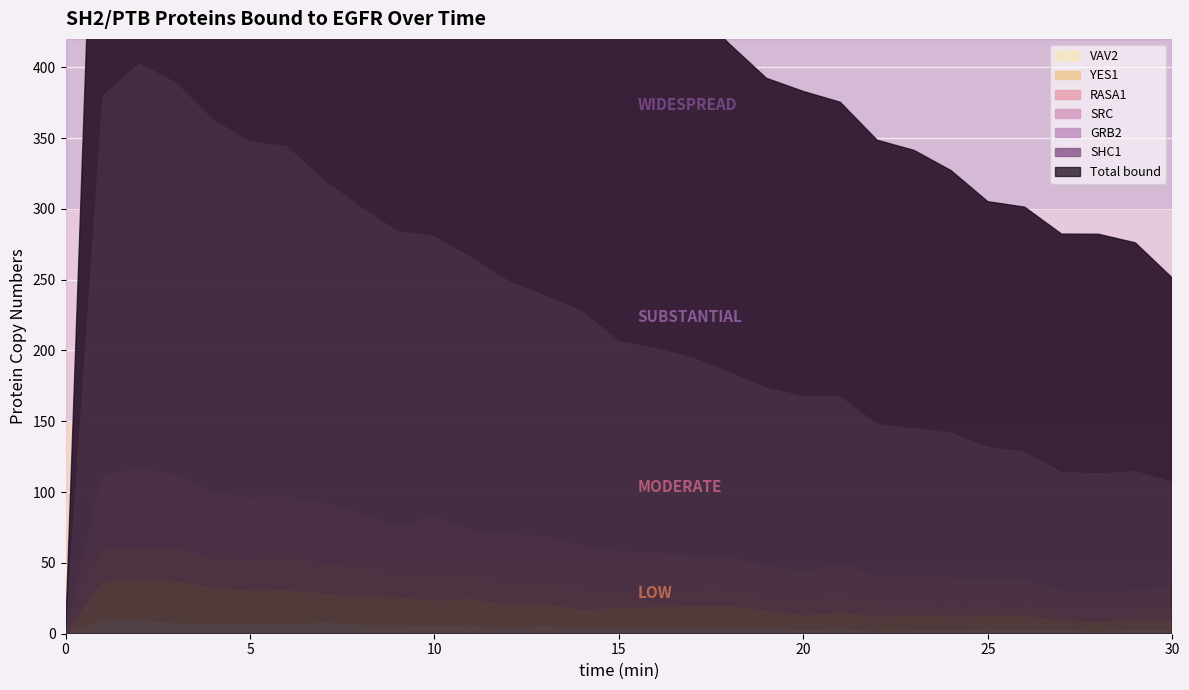

What is the value of the YES1 point at the 13th from the left?

16.7